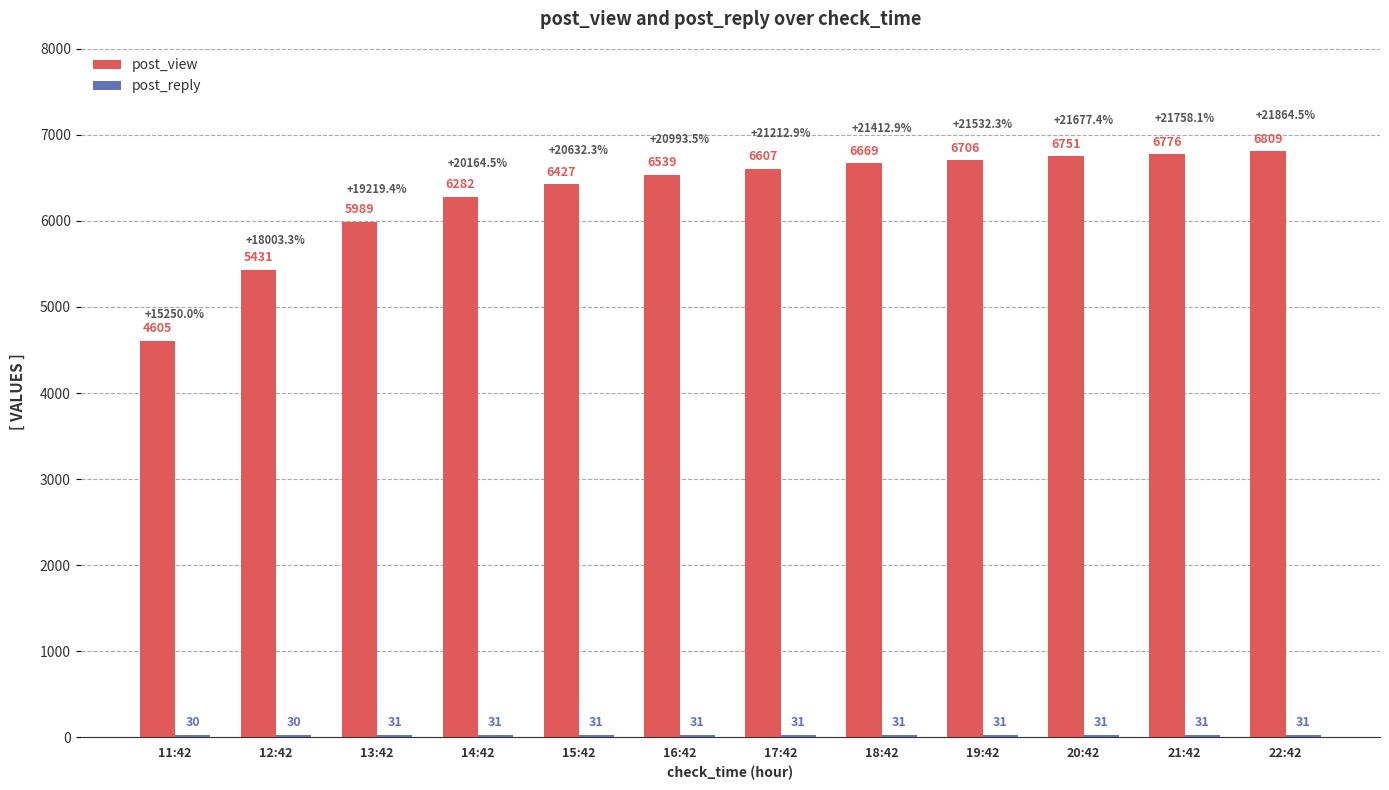

At how many categories does at least one series exceed 4729?

11